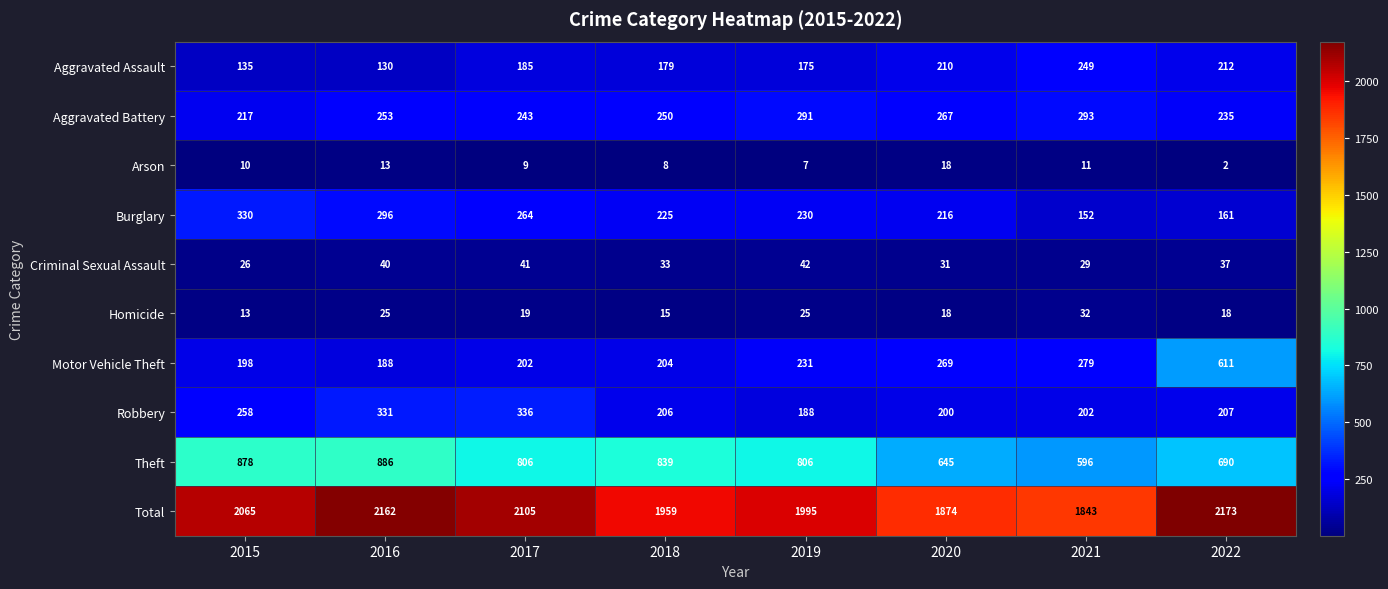

Rank the series by their maximum value, from lowest to highest.

Arson, Homicide, Criminal Sexual Assault, Aggravated Assault, Aggravated Battery, Burglary, Robbery, Motor Vehicle Theft, Theft, Total